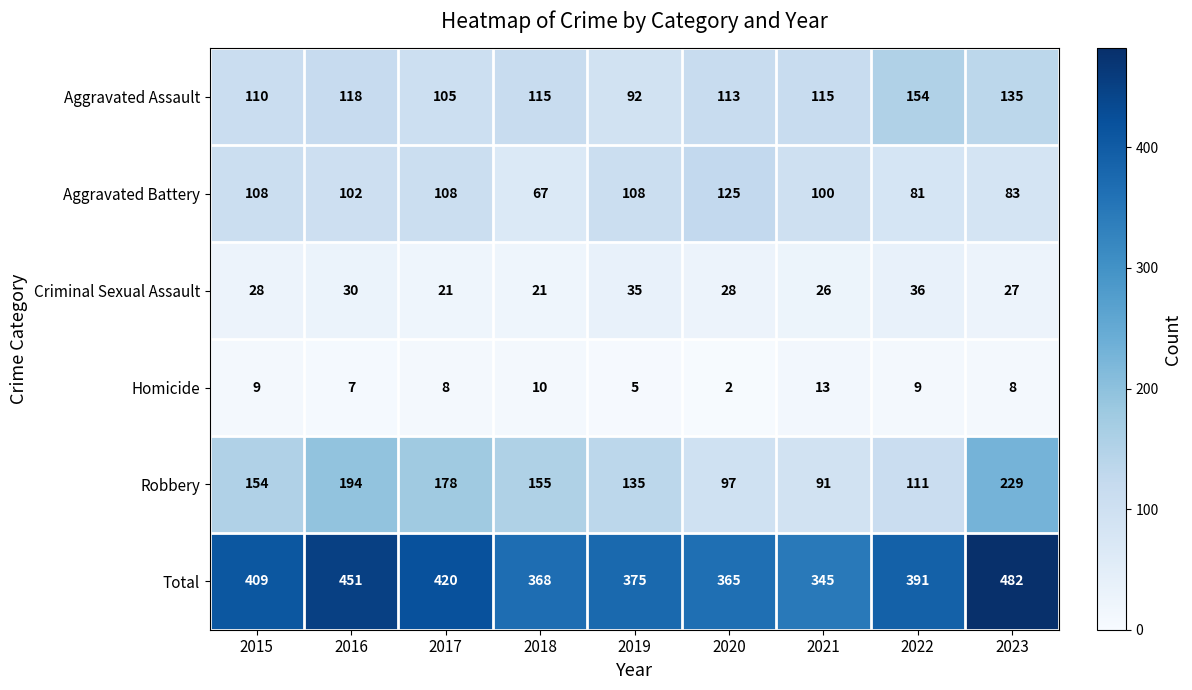

Rank the series at 2016 from highest to lowest value.

Total, Robbery, Aggravated Assault, Aggravated Battery, Criminal Sexual Assault, Homicide